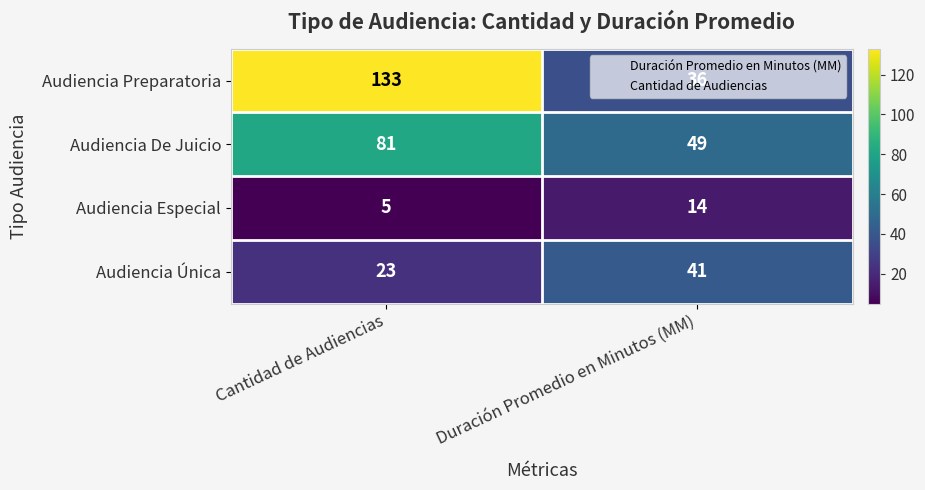

What is the total value across all series at Cantidad de Audiencias?

242